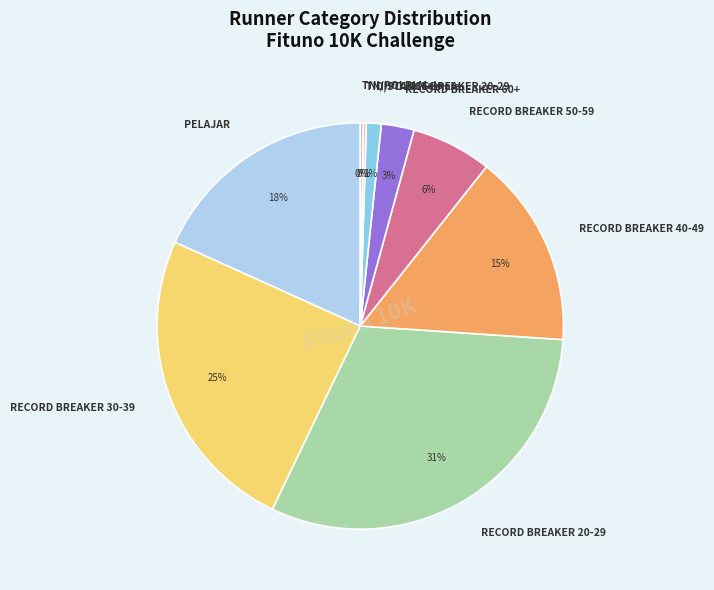

Is there any slice that represents more than half of the pie?

No